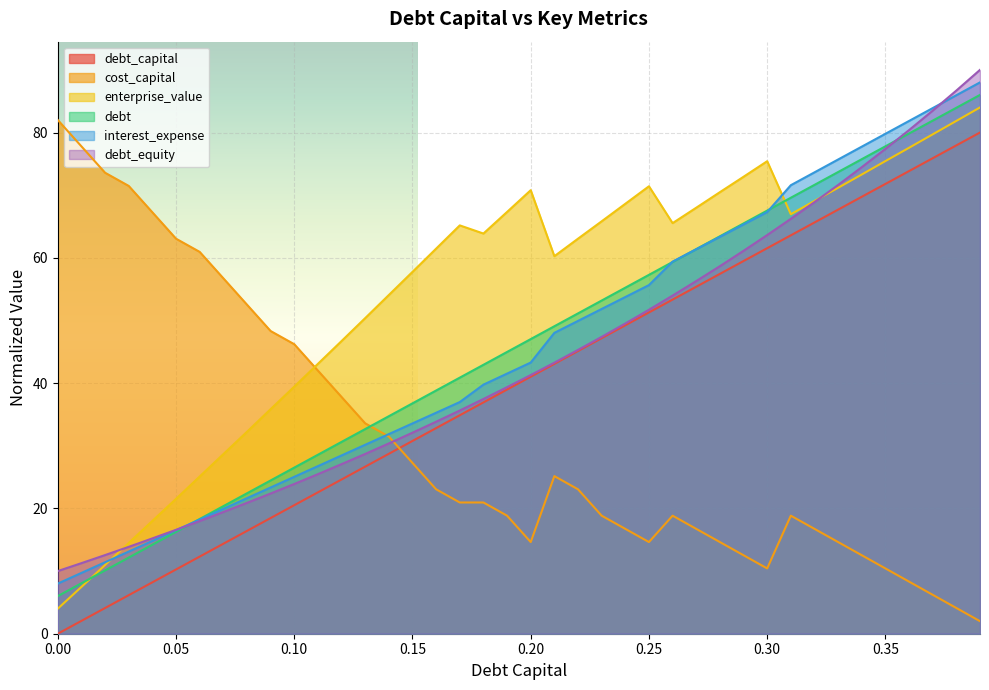

Count the number of categories in the chart.

40